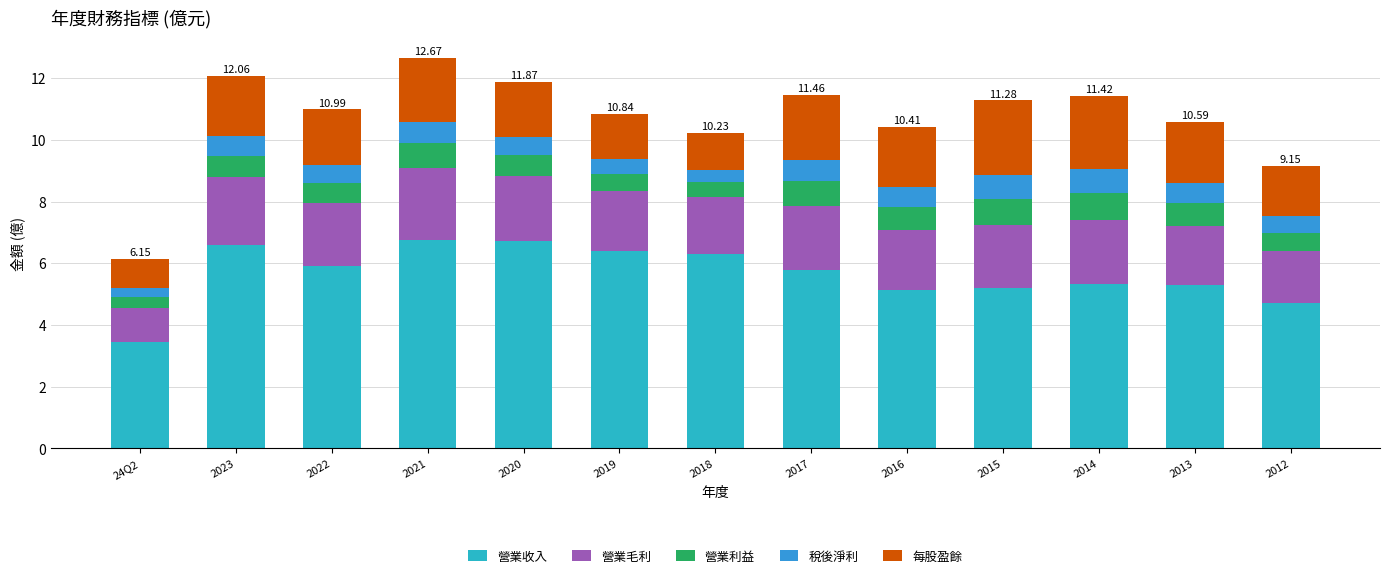

Count the number of categories in the chart.

13